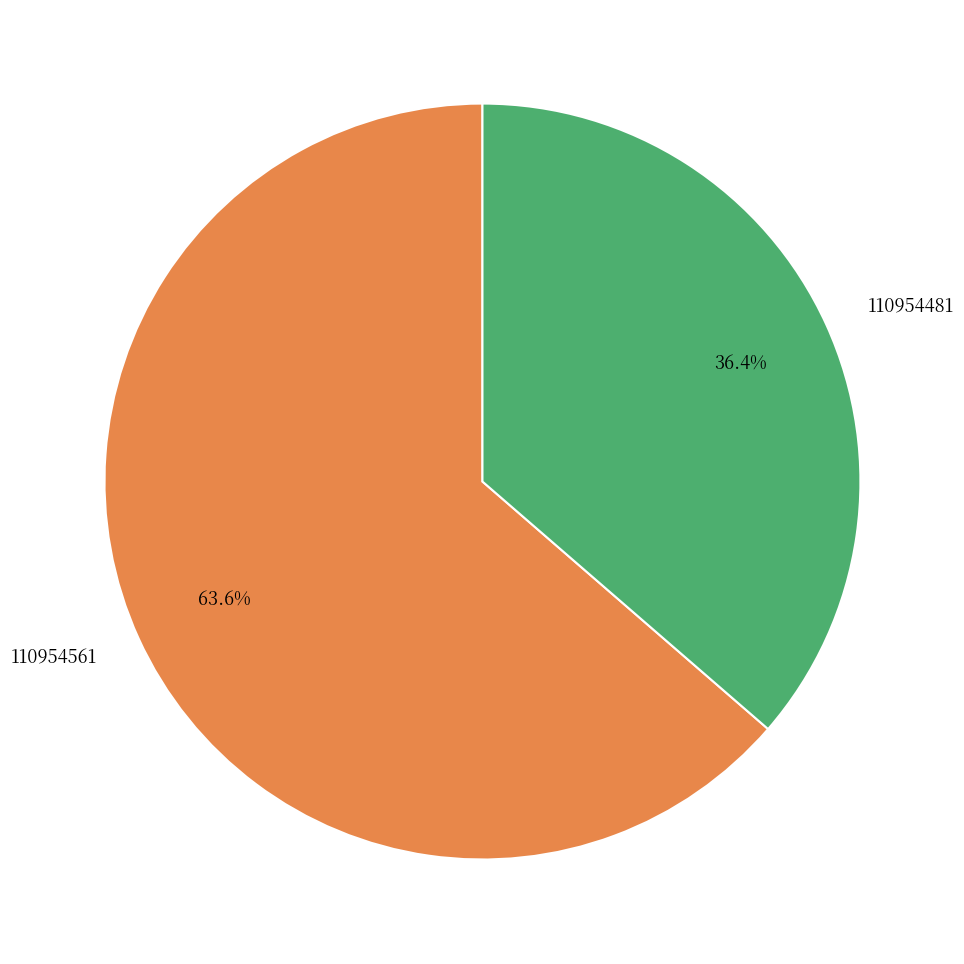

To the nearest percent, what portion does 110954481 represent?

36%